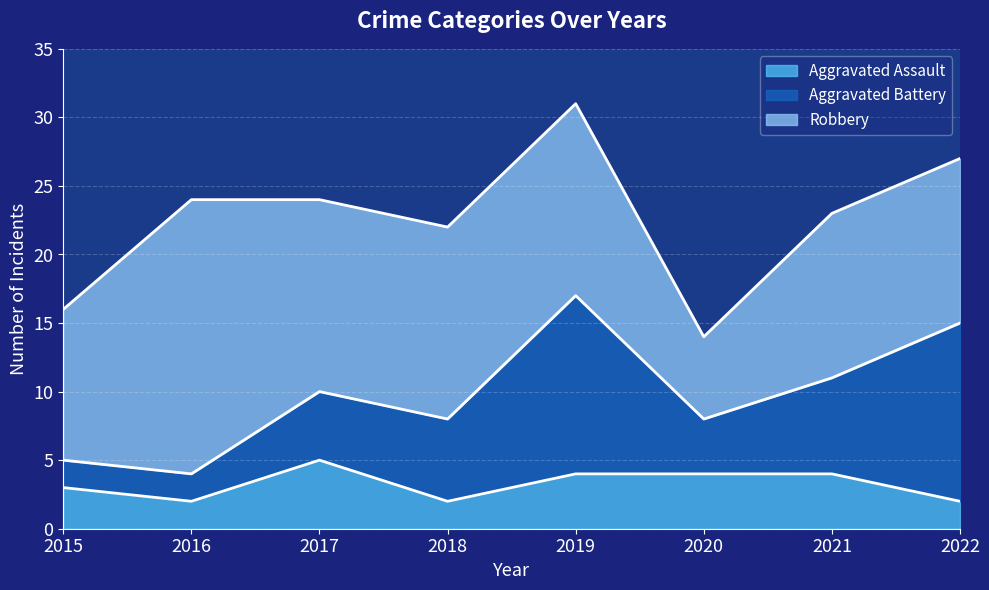

How many lines are shown in the chart?

3